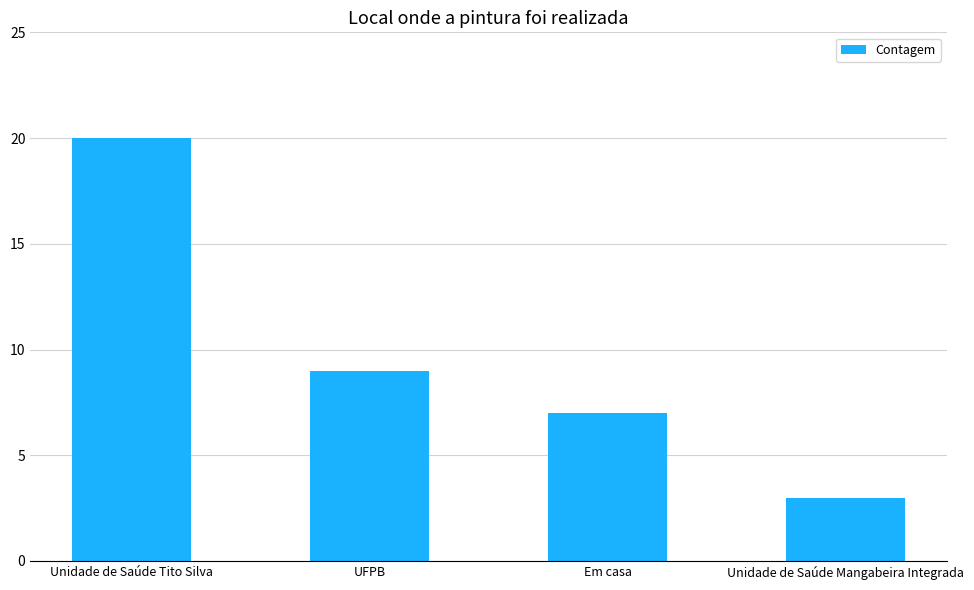

Which category has the lowest value across all series?

Unidade de Saúde Mangabeira Integrada